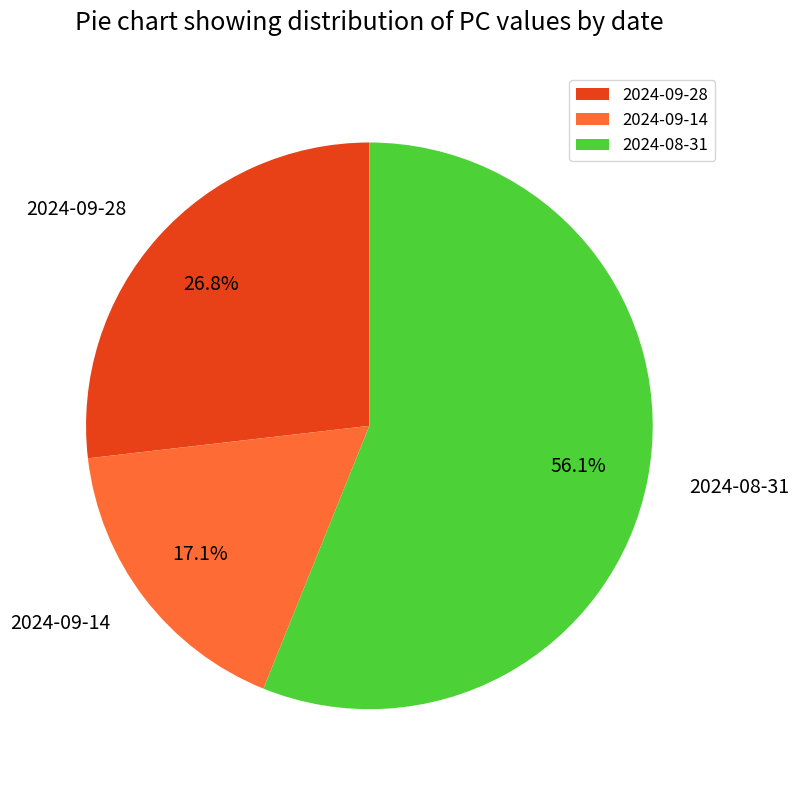

To the nearest percent, what is the combined percentage of 2024-08-31 and 2024-09-28?

83%